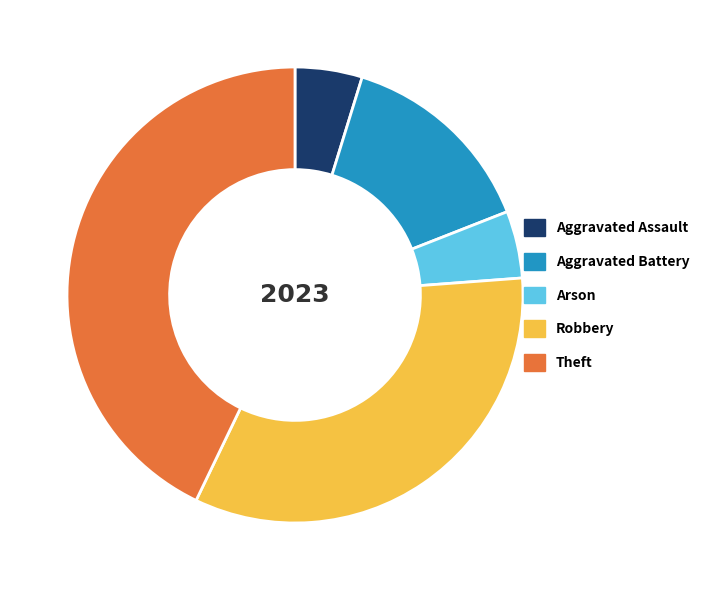

Which has a higher value, Aggravated Battery or Theft?

Theft